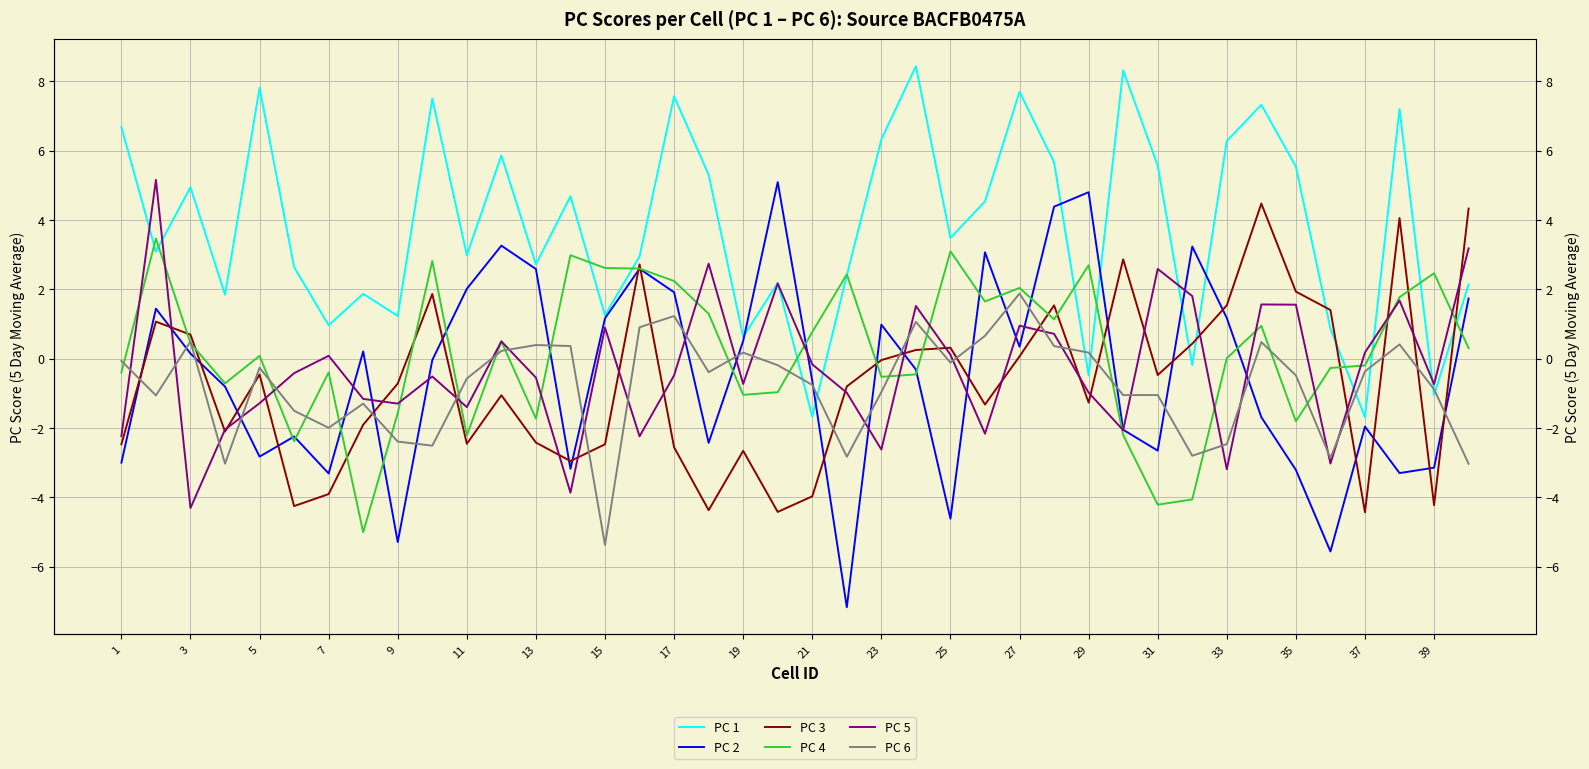

The PC 1 series shows 3.6 at 29. True or false?

False